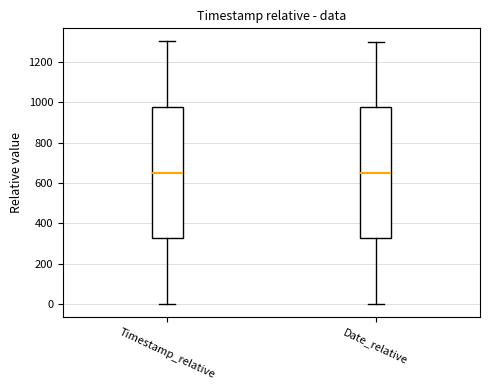

Reading left to right, read every box against the y-axis: the position of its median line, the range the box covers, and the ends of its whiskers. The values are not printed on the chart, so give them approximately, as read against the axis.

Timestamp_relative: median 660, box 320 to 980, whiskers 0 to 1300
Date_relative: median 660, box 320 to 980, whiskers 0 to 1300